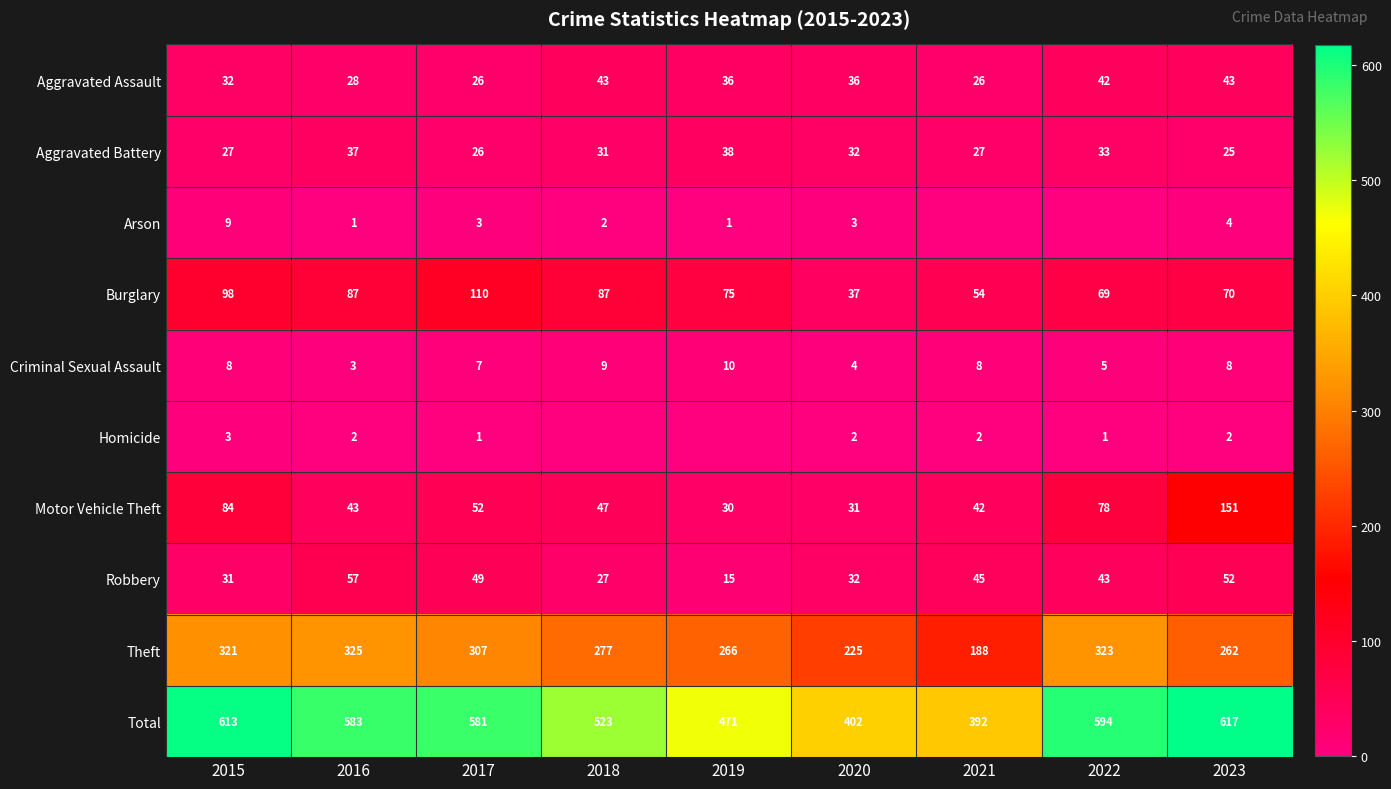

Rank the categories by Theft value from lowest to highest.

2021, 2020, 2023, 2019, 2018, 2017, 2015, 2022, 2016